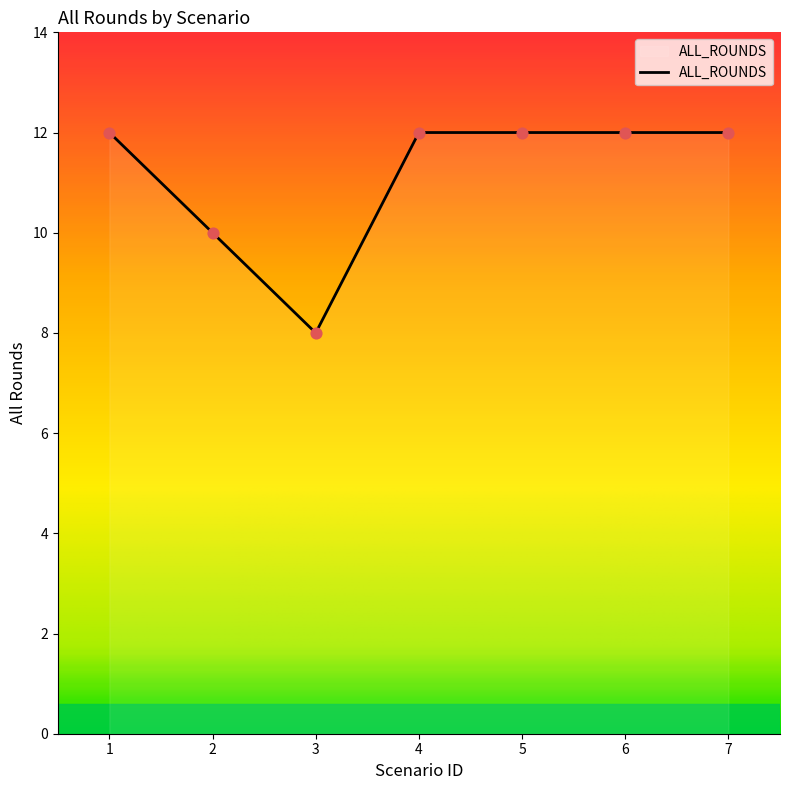

Between 7 and 3, which is larger?

7